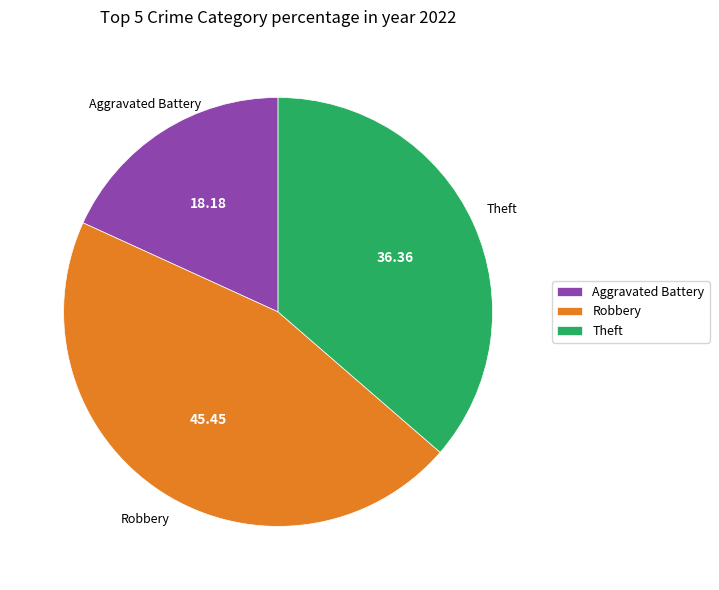

How many slices are in this pie chart?

3